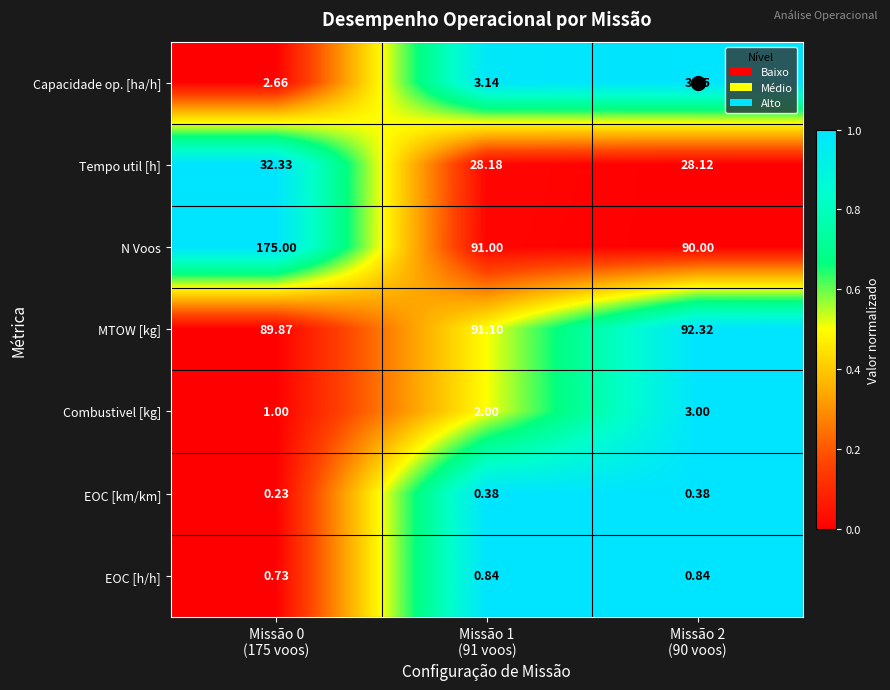

Which series has the largest range (max minus min)?

N Voos